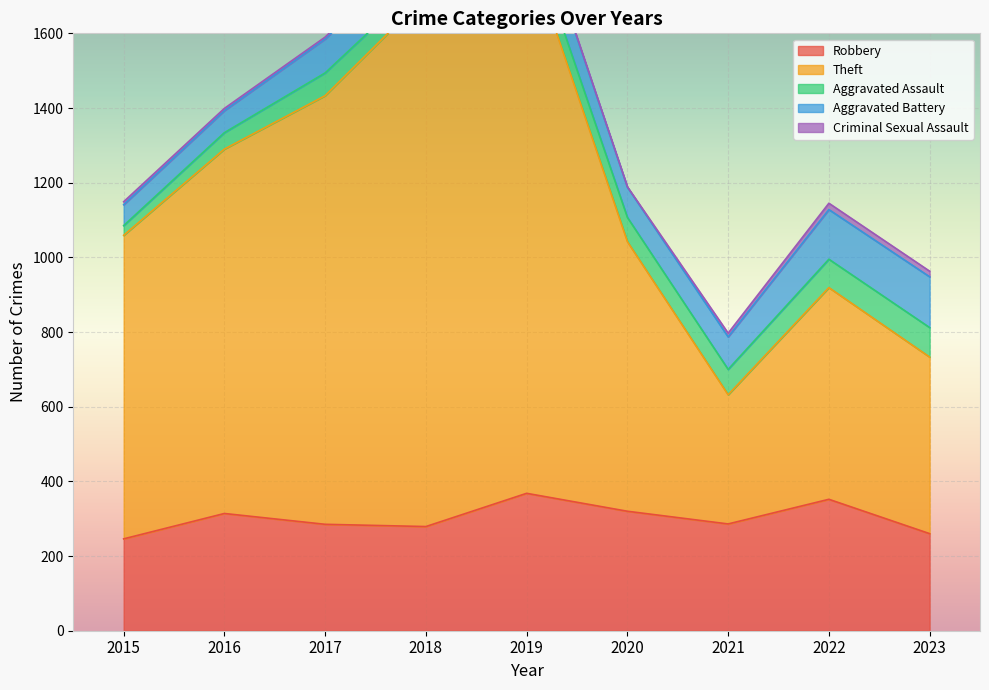

What is the lowest value of the Theft series?

346